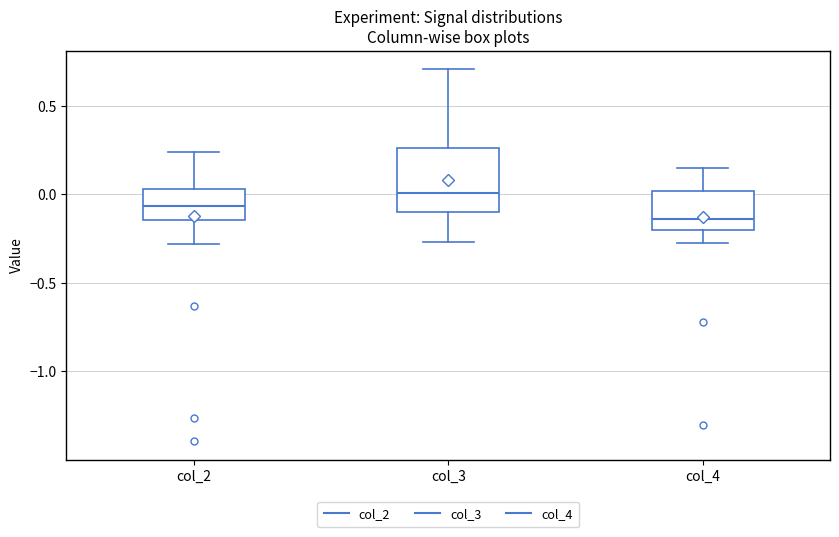

Which box has the lowest median line?

col_4